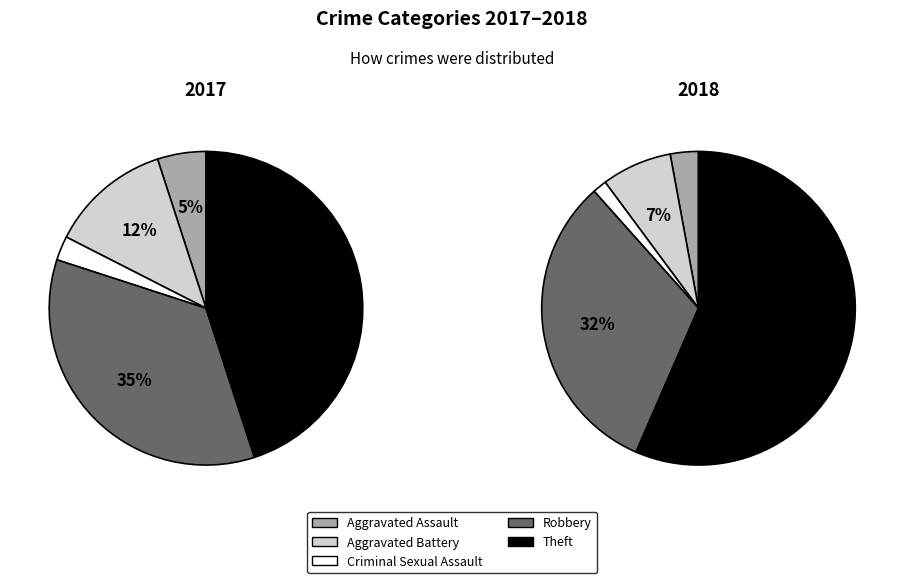

Combined, what portion of the pie is Aggravated Assault and Theft?

50.0%